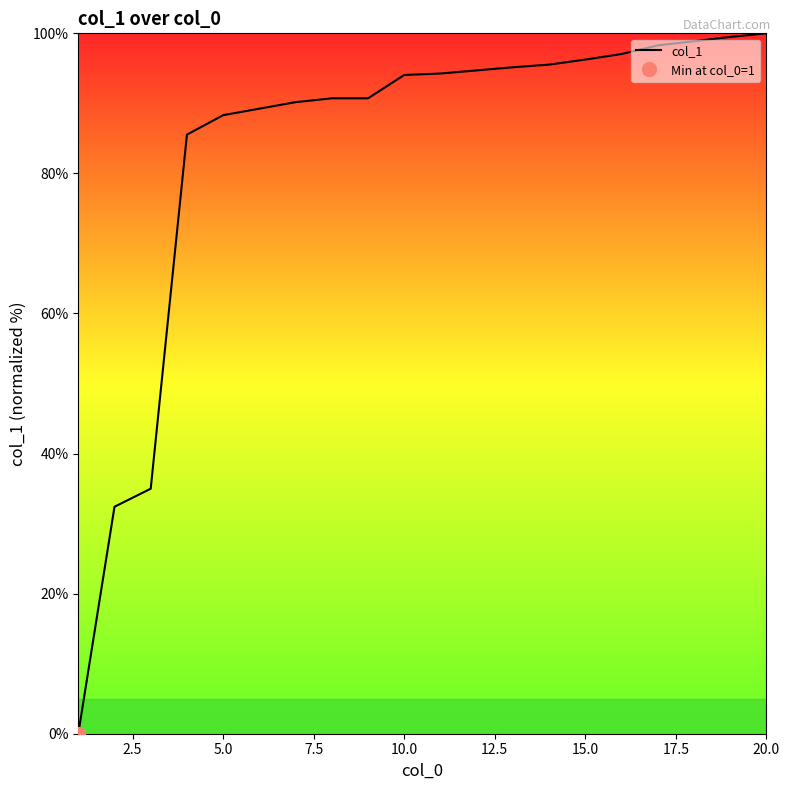

True or false: col_1 has a value of 88.3 at 5.0.

True